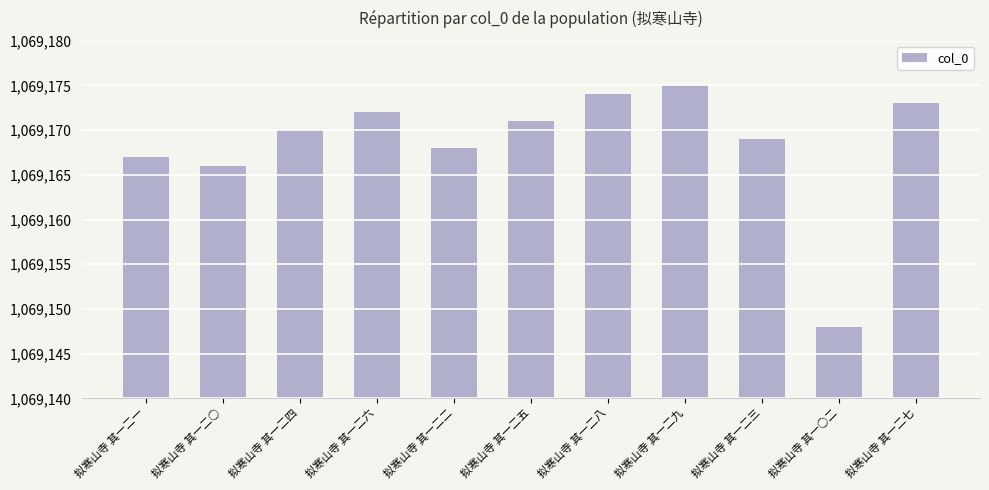

Is it true that the value at 拟寒山寺 其一二六 is 664183?

False